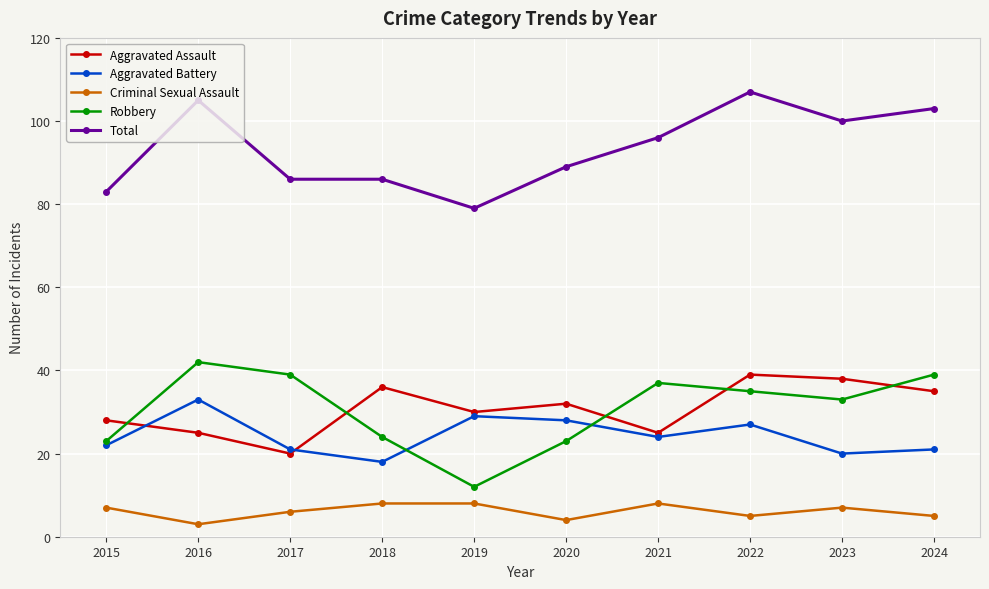

At which category does the chart reach its peak across all series?

2022